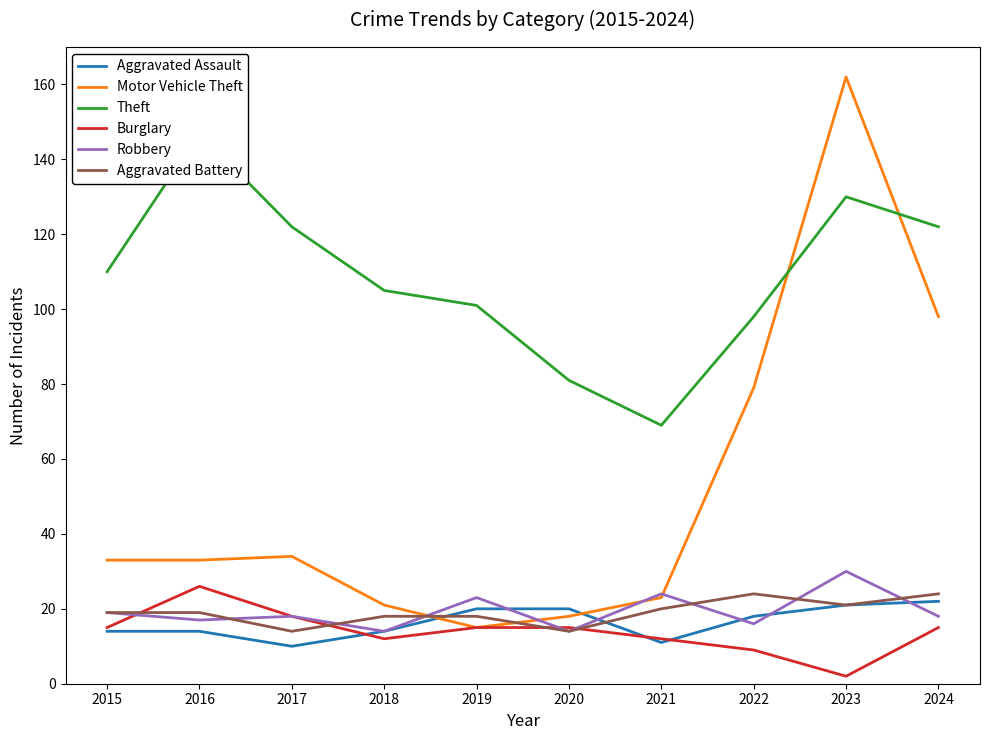

True or false: Robbery and Theft intersect in this chart.

False